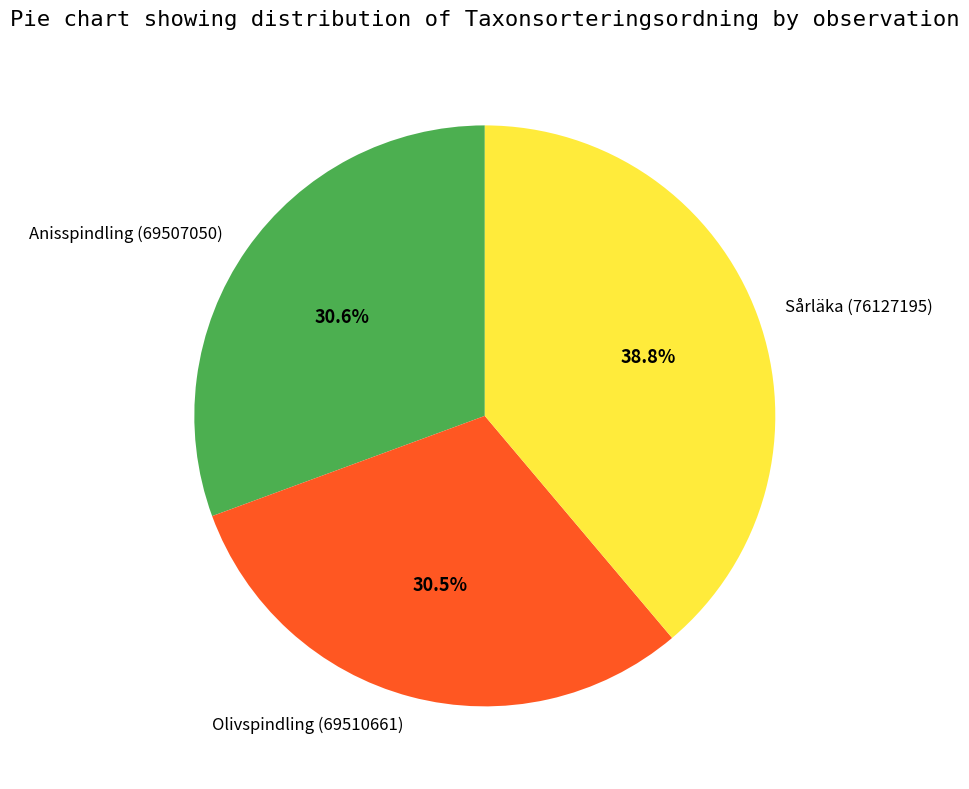

What is the largest slice in the pie chart?

Sårläka (76127195)